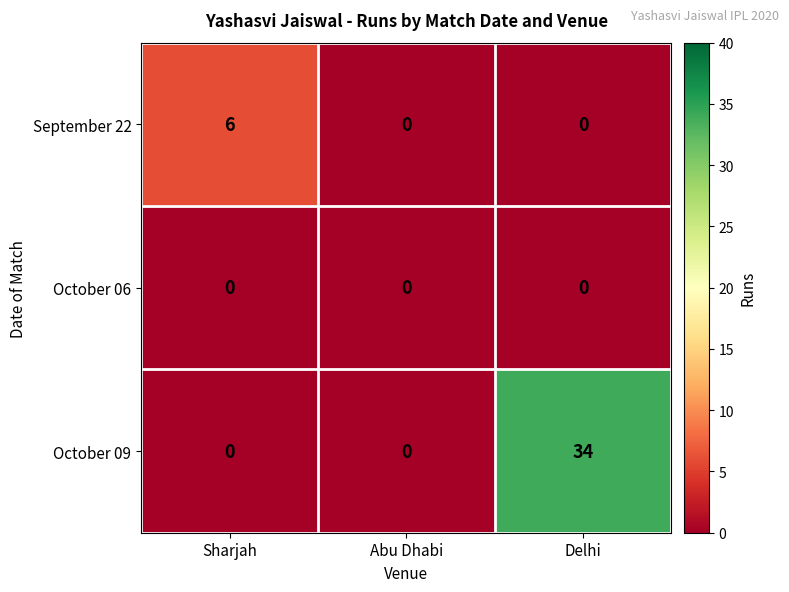

Rank the series by their average value, from lowest to highest.

October 06, September 22, October 09